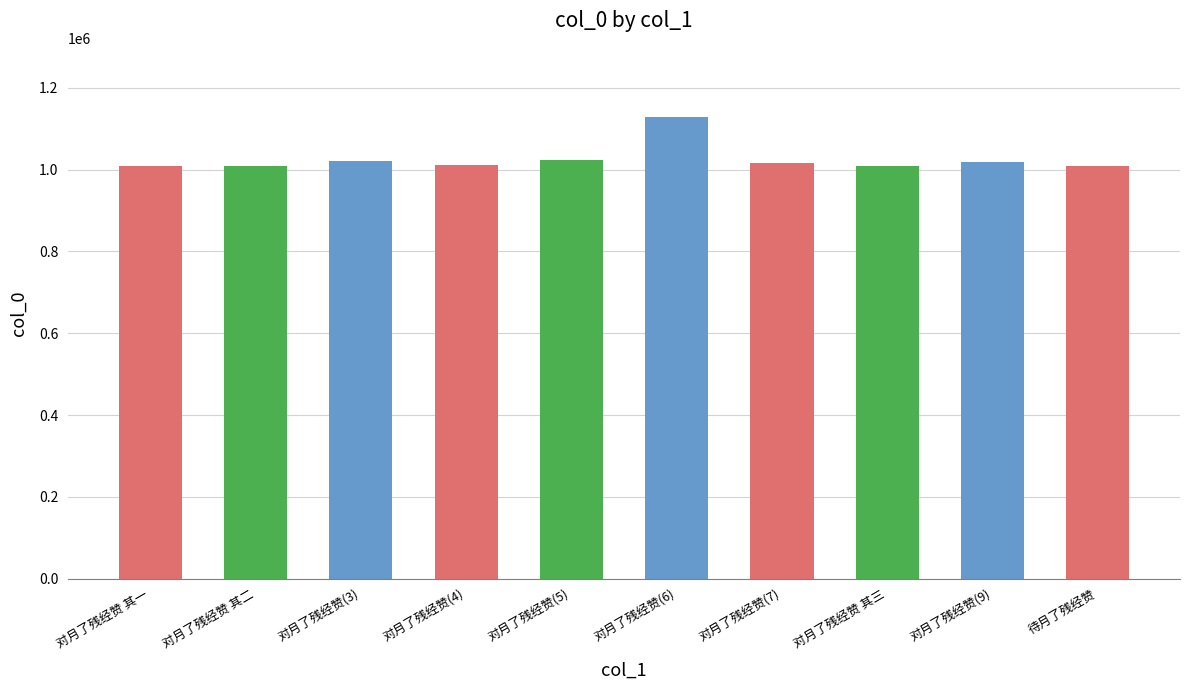

What is the sum of all values?

10255690